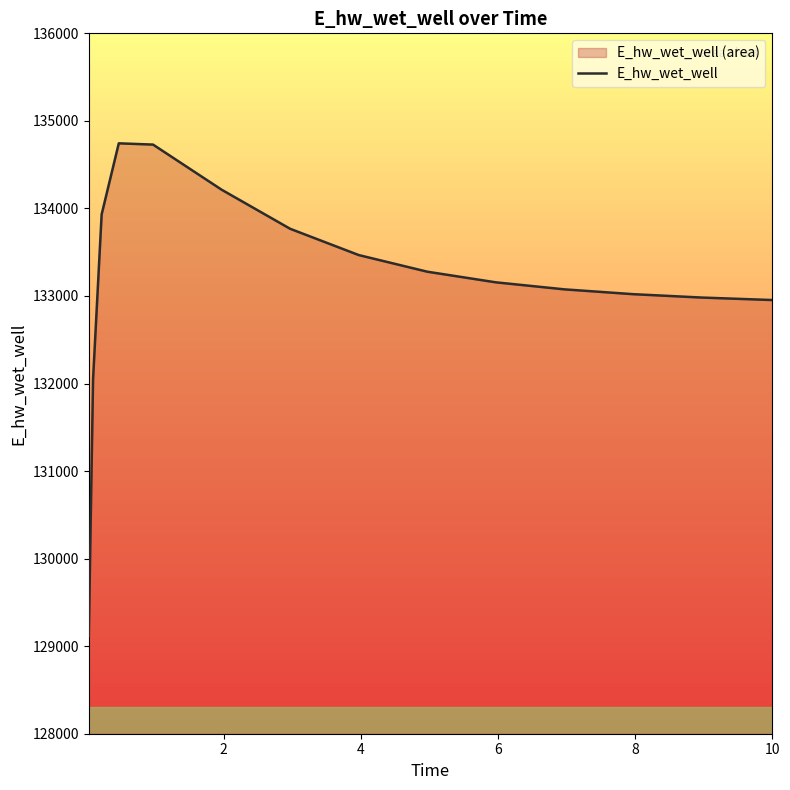

What is the smallest value displayed?

129113.4